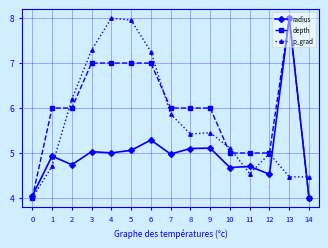

Is it true that radius equals 4.7 at 11?

True